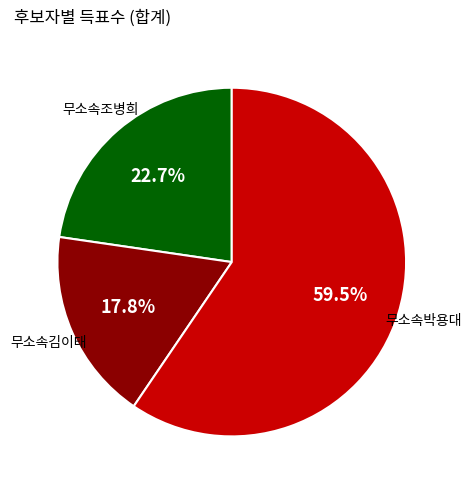

Which slice is the smallest?

무소속김이태